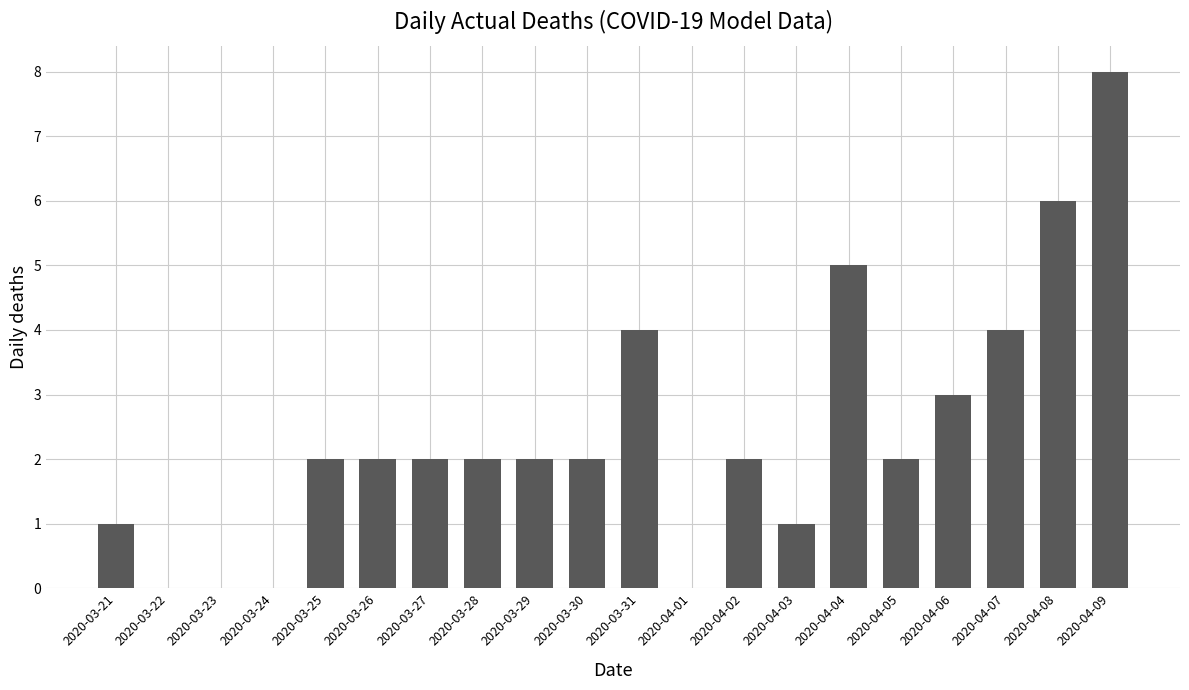

How many categories are shown in the chart?

20